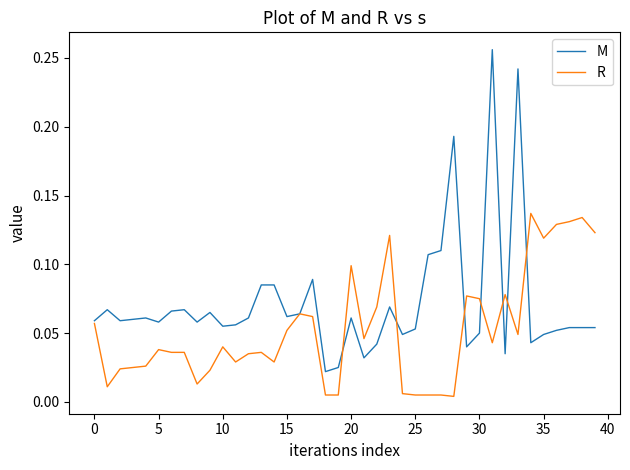

List the series in order of their overall mean, highest first.

M, R